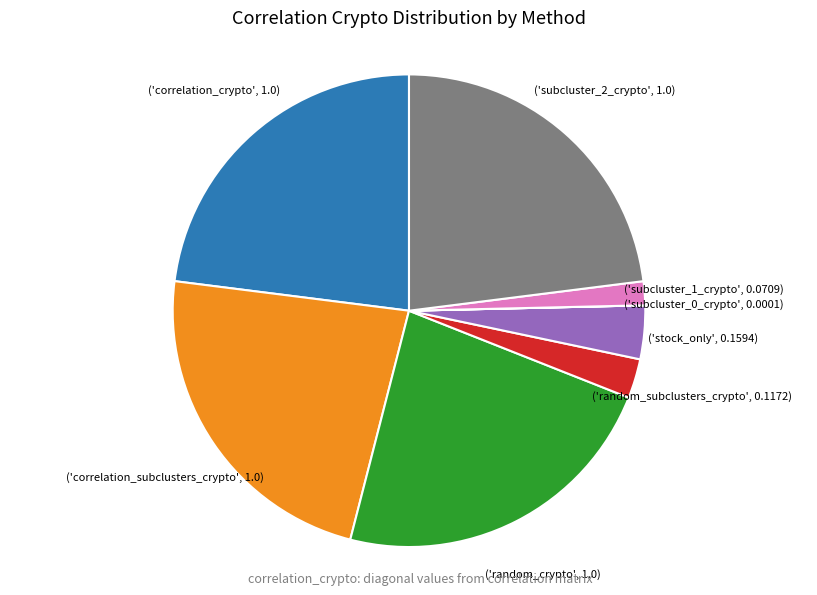

Is there any slice that represents more than half of the pie?

No